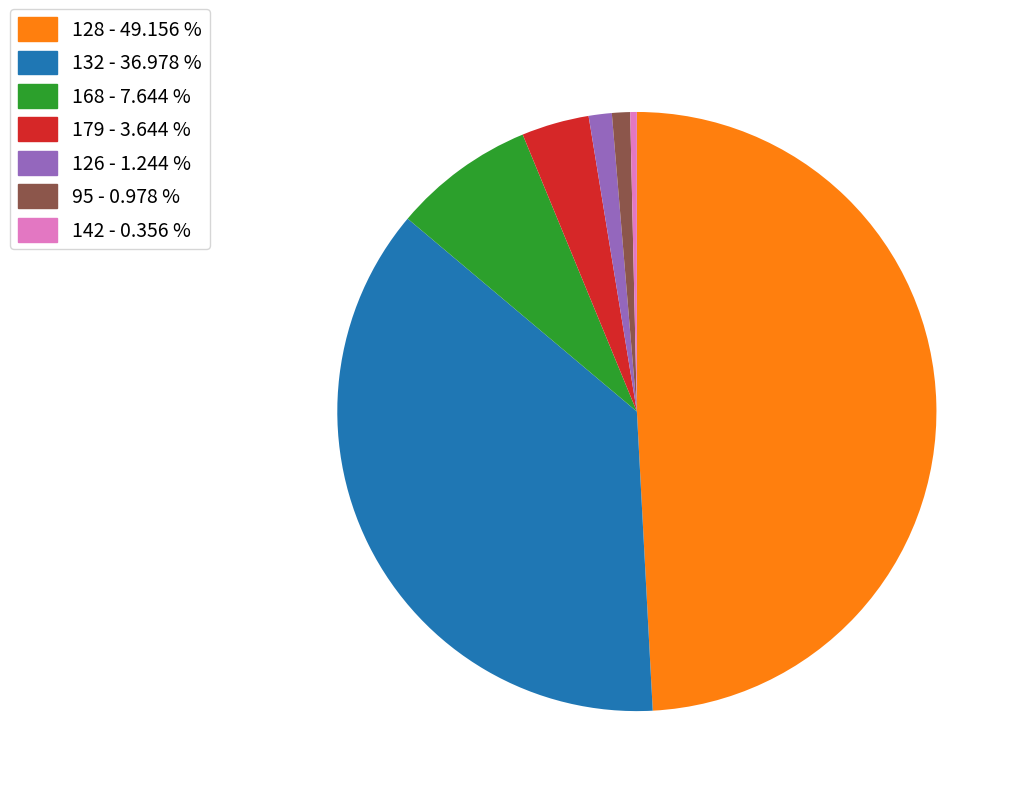

Combined, do 142 - 0.356 % and 132 - 36.978 % account for over 50%?

No